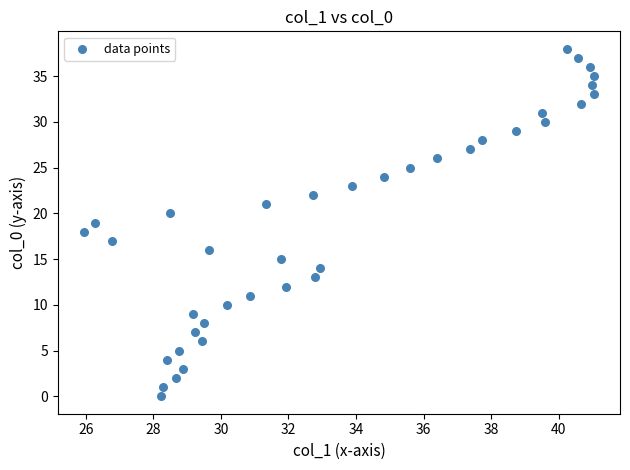

What is the range of Y values (max minus min)?

38